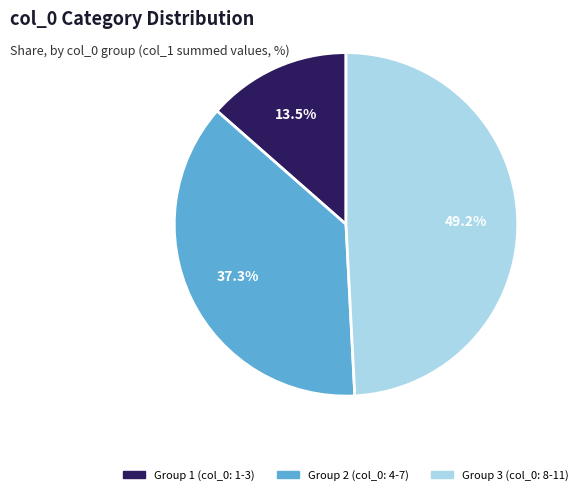

What percentage do Group 2 (col_0: 4-7) and Group 1 (col_0: 1-3) together represent?

50.8%